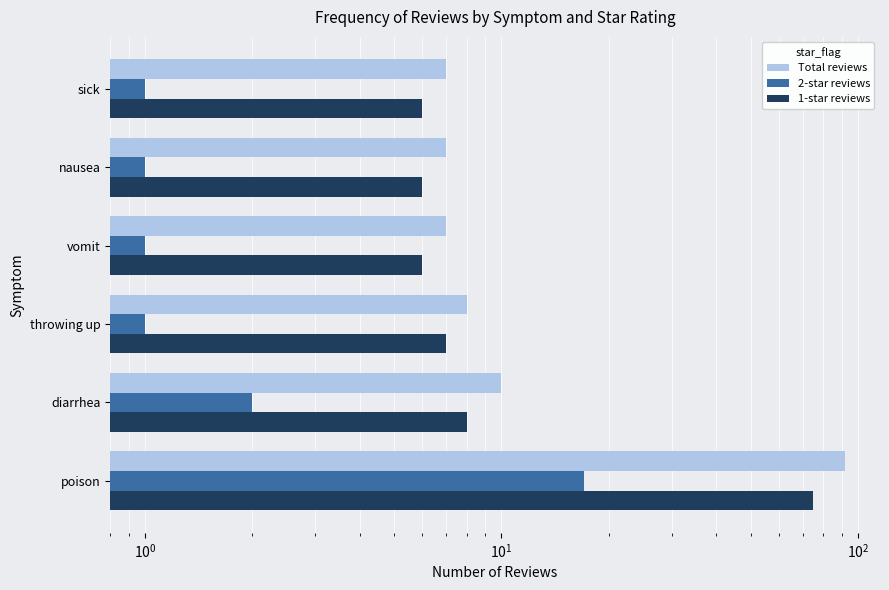

How many bars are there in total?

18